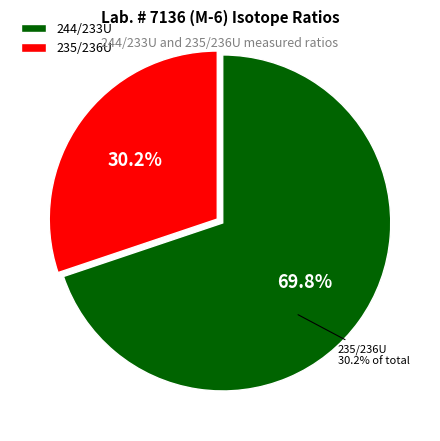

What is the largest slice in the pie chart?

244/233U